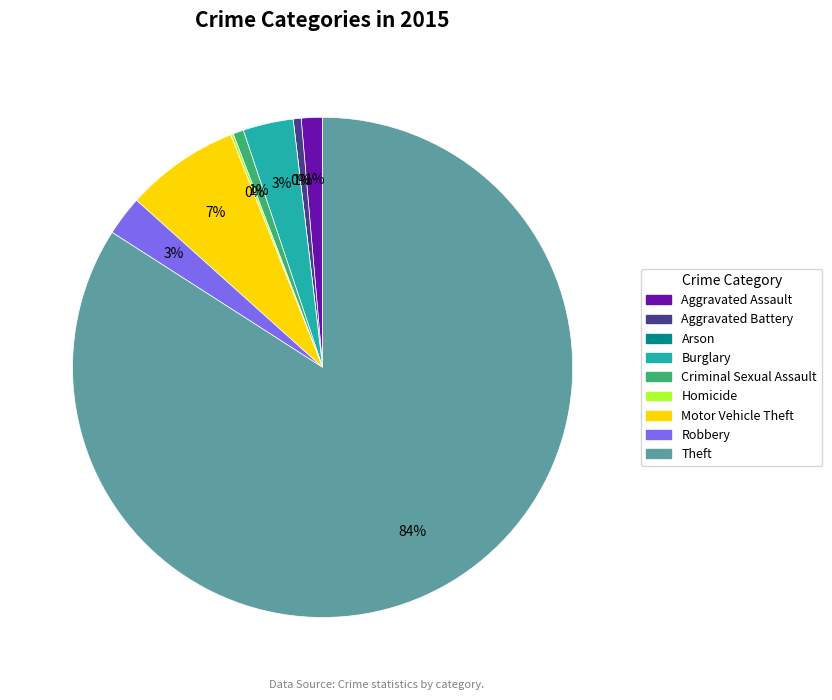

What percentage do Aggravated Battery and Aggravated Assault together represent?

1.9%